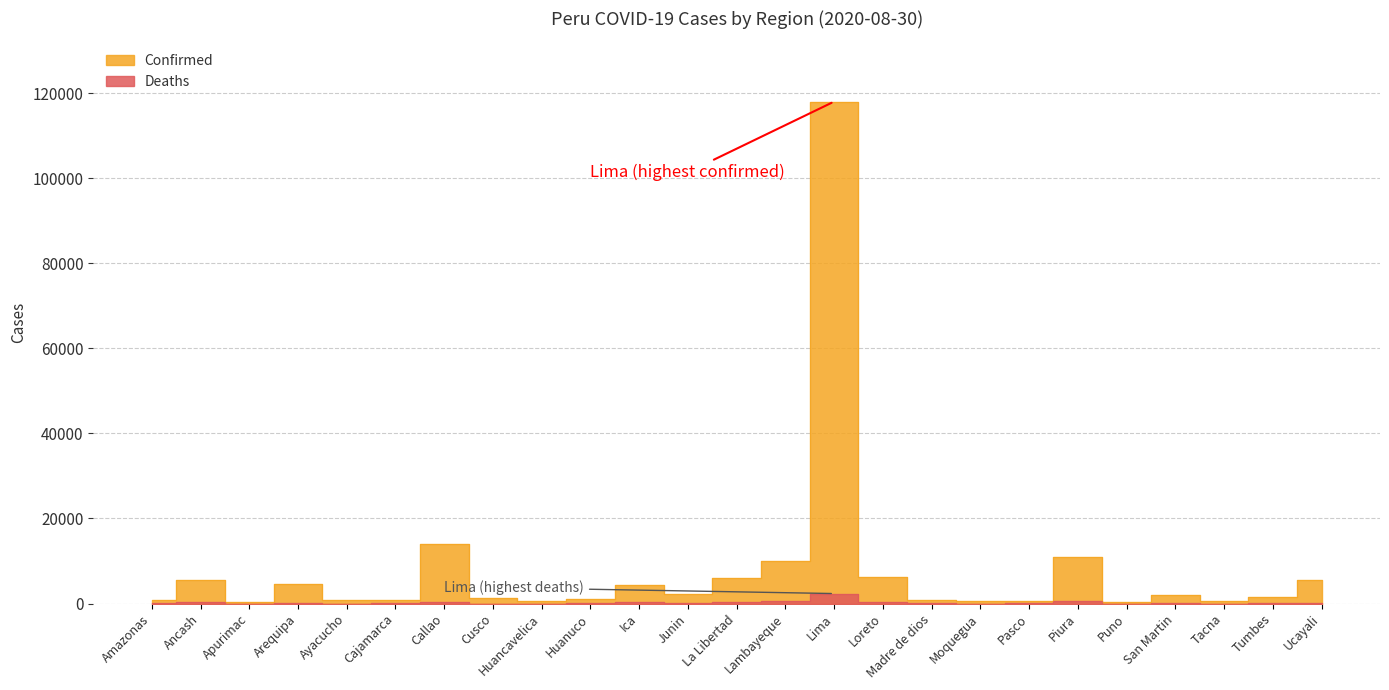

True or false: Deaths and Confirmed cross at least once.

False